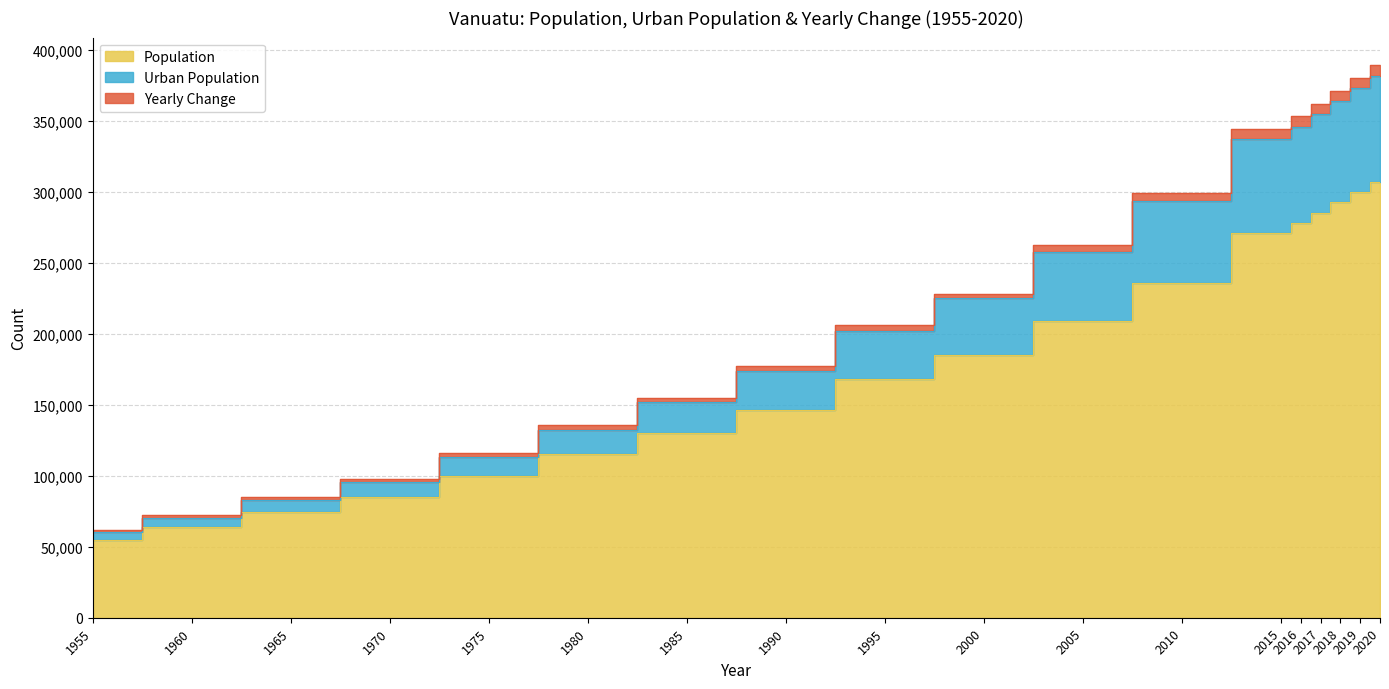

What is the difference between the Population values at 1960 and 1955?

8768